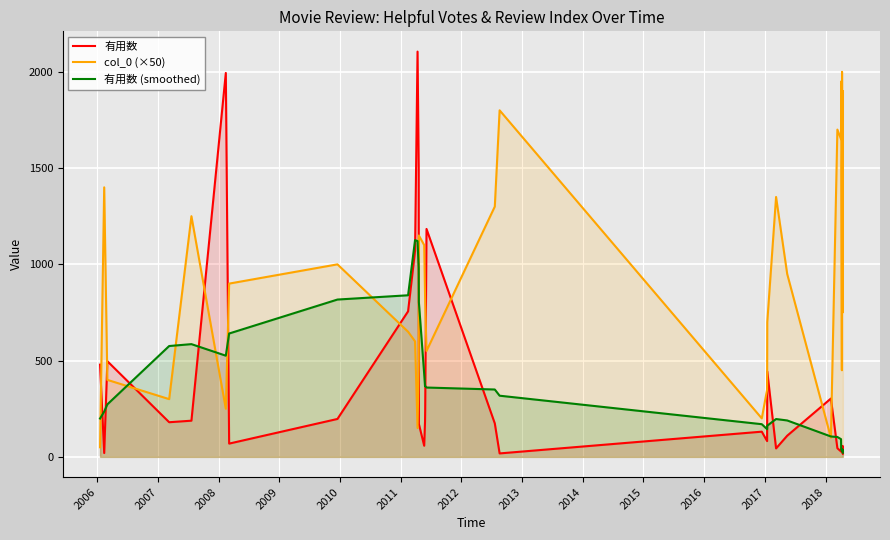

What is the value of the 有用数 point at the 26th from the left?

45.0